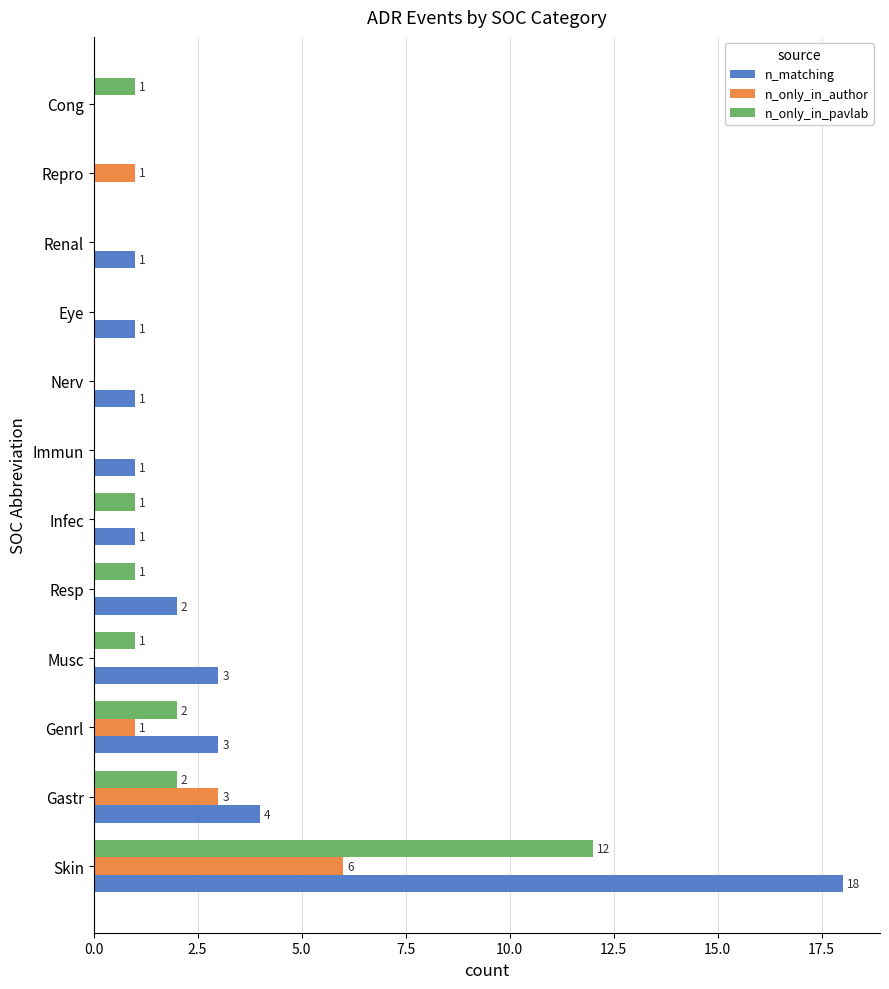

Is it true that n_matching equals 12 at Repro?

False